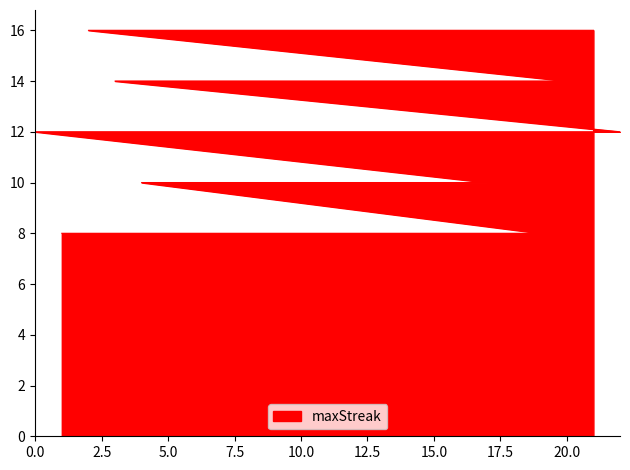

What is the difference between the maximum and minimum values?

8